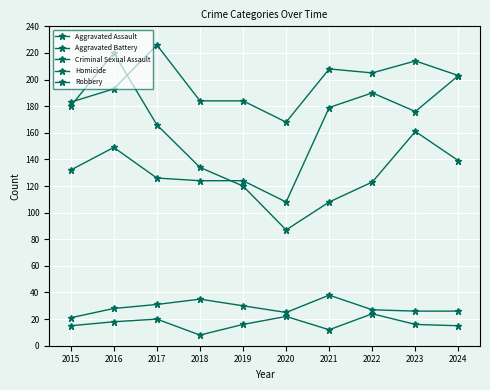

How many lines are shown in the chart?

5